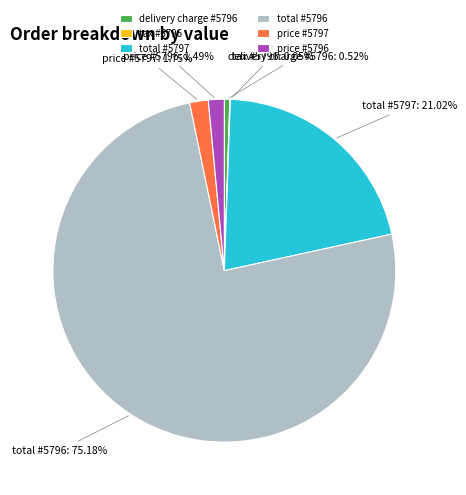

True or false: price #5797 accounts for 2% of the total.

True